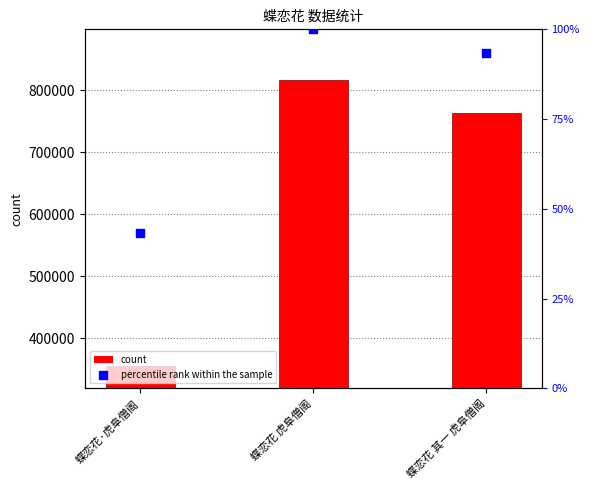

Which series has the widest spread of Y values?

count